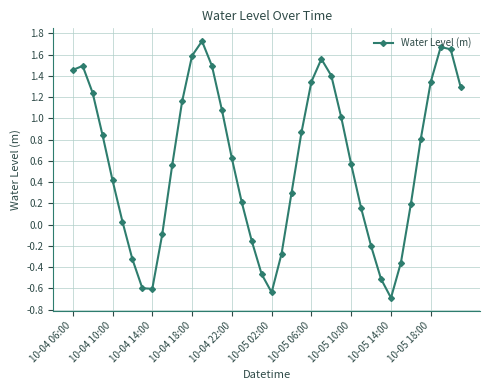

True or false: the data has more than 2 interior local peaks.

True